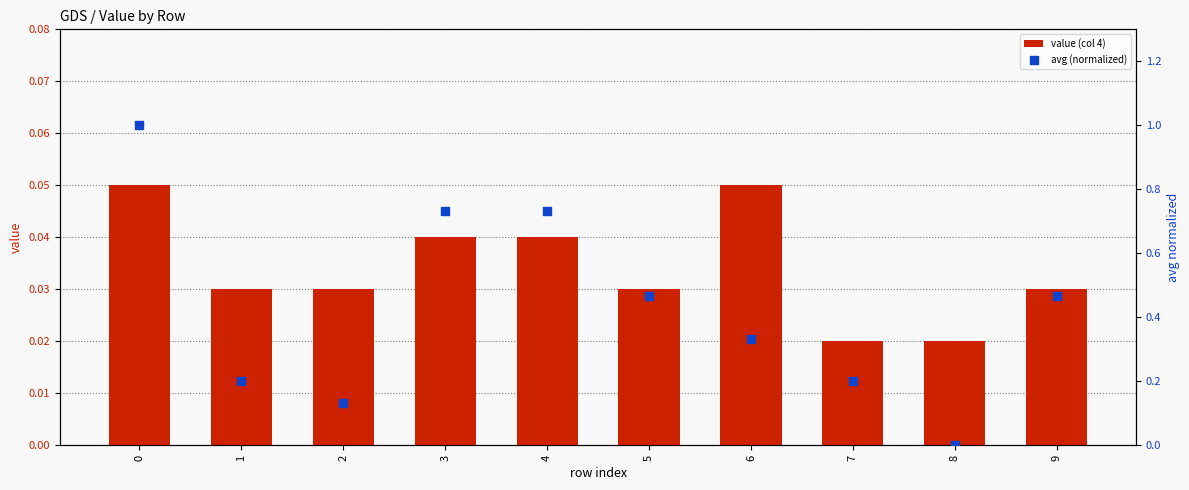

At how many categories does at least one series exceed 0?

10